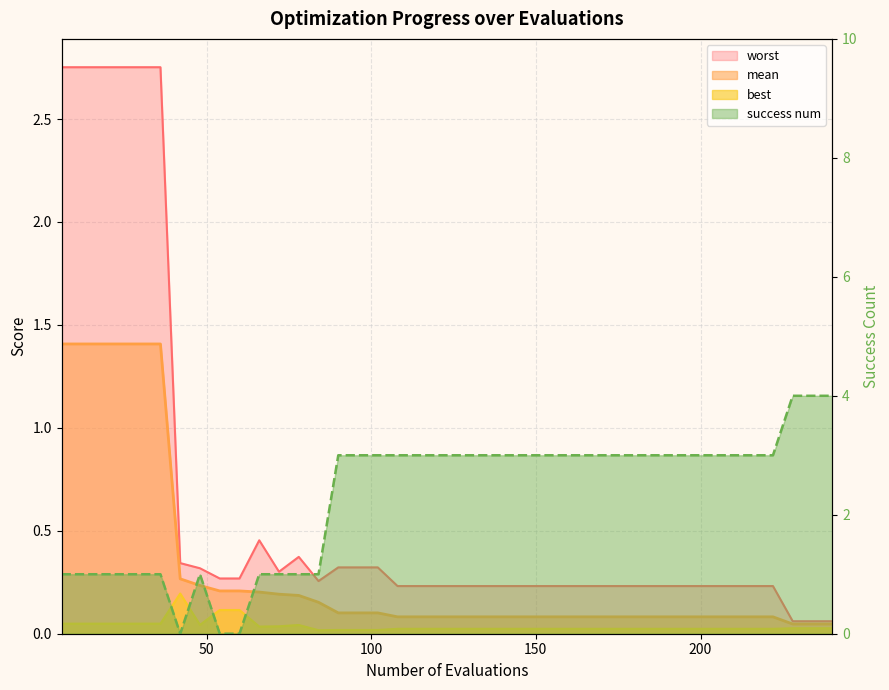

What is the sum of all best values?

1.5